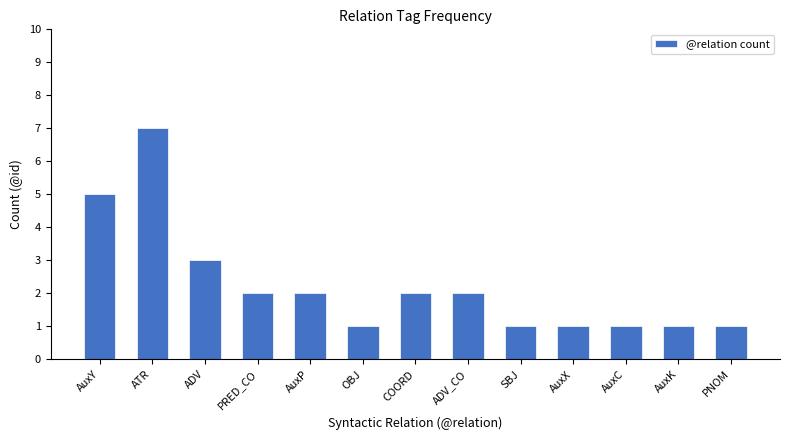

True or false: the data shows 2 at AuxK.

False